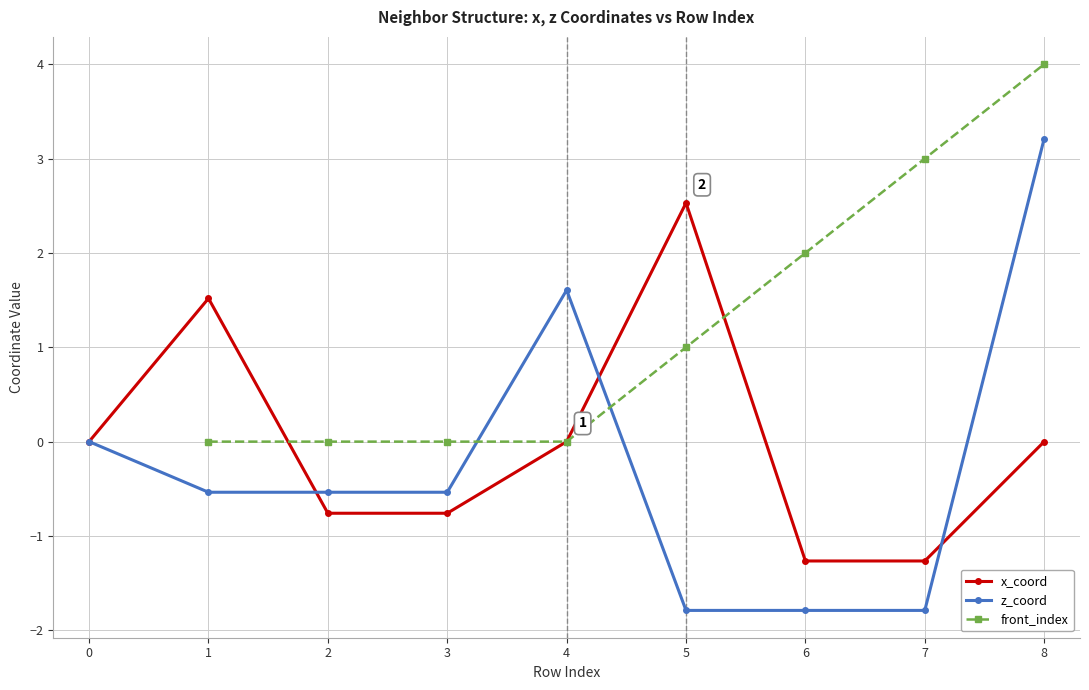

The front_index series shows 3.0 at 7. True or false?

True